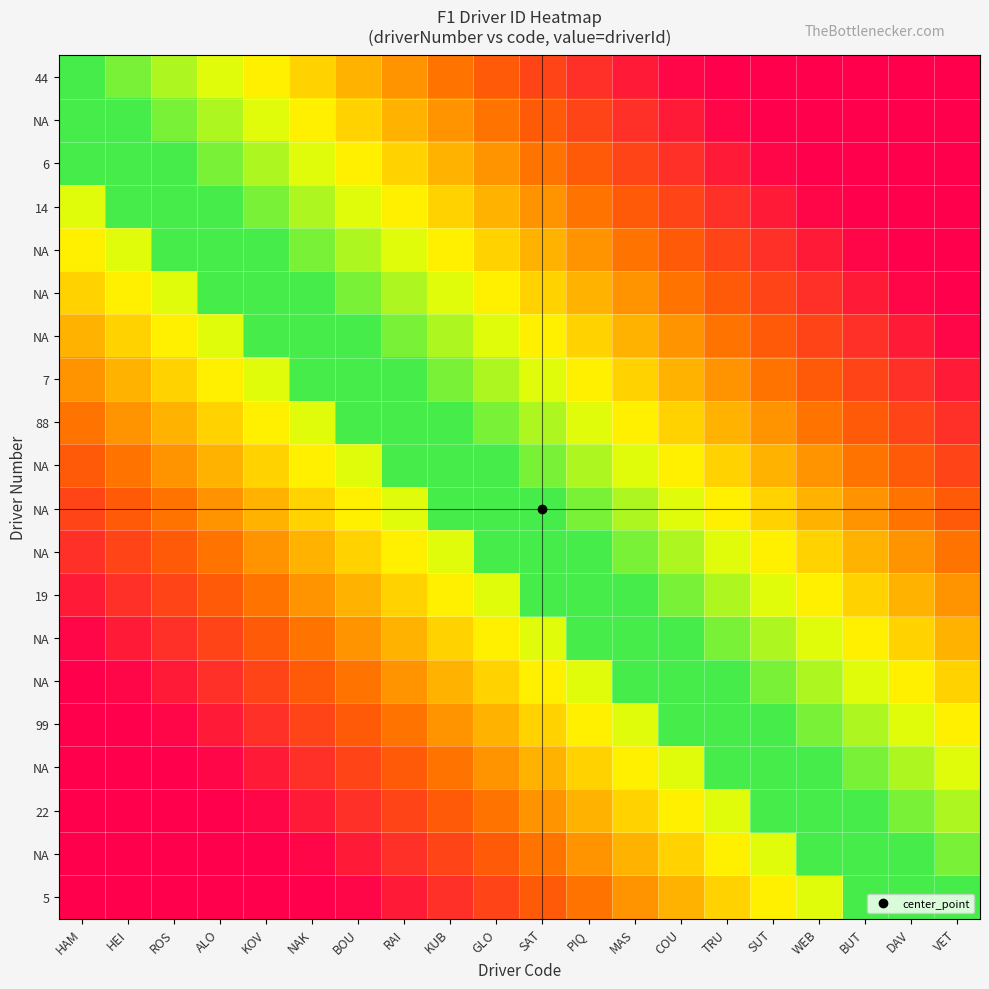

What is the total value across all series at RAI?

245.5